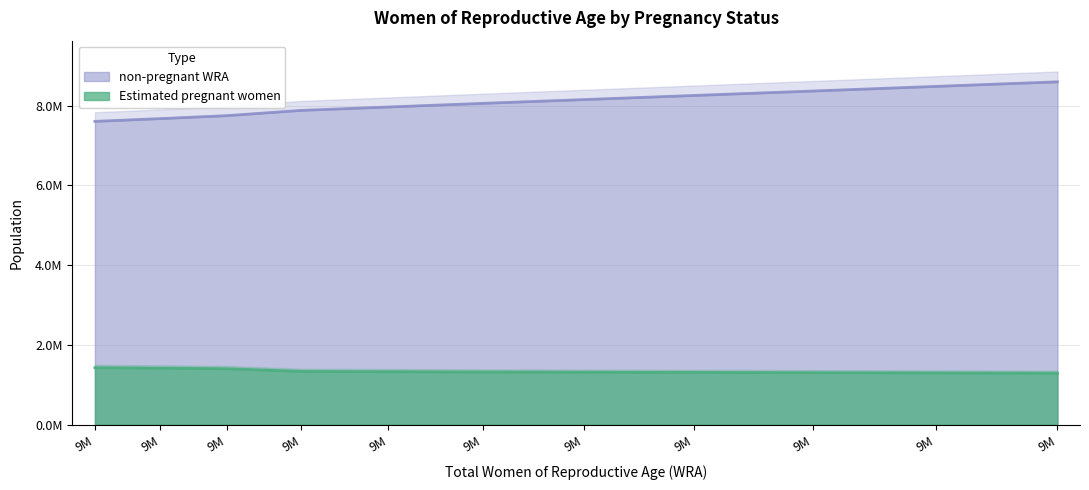

What is the difference between the highest and lowest values at 9M?

6176980.8